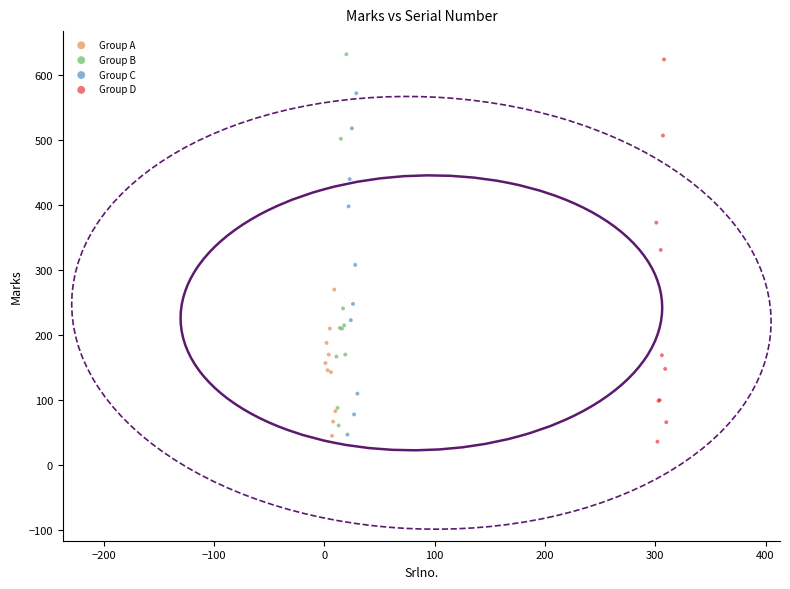

What are all the series names shown in the legend?

Group A, Group B, Group C, Group D